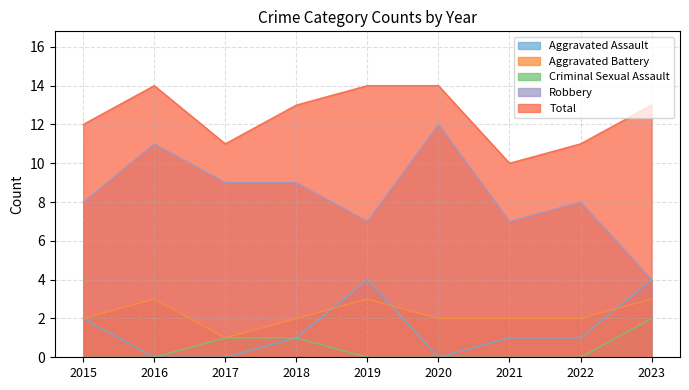

Which series has the largest range (max minus min)?

Robbery